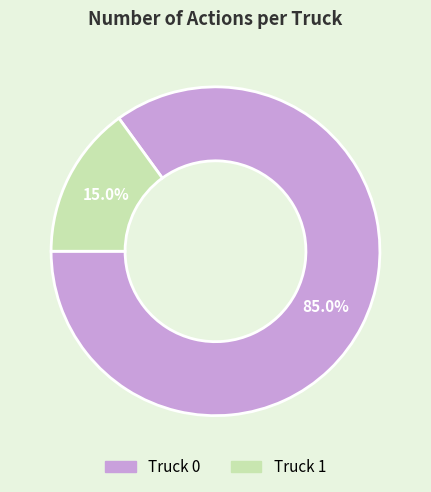

Rank the categories by value from highest to lowest.

Truck 0, Truck 1